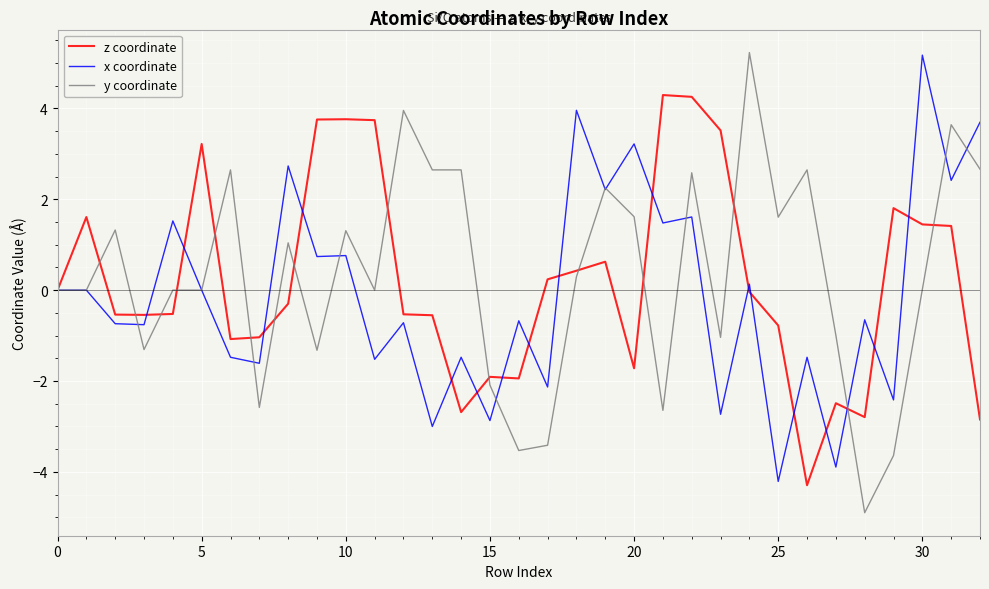

What is the maximum value shown in the chart?

5.2